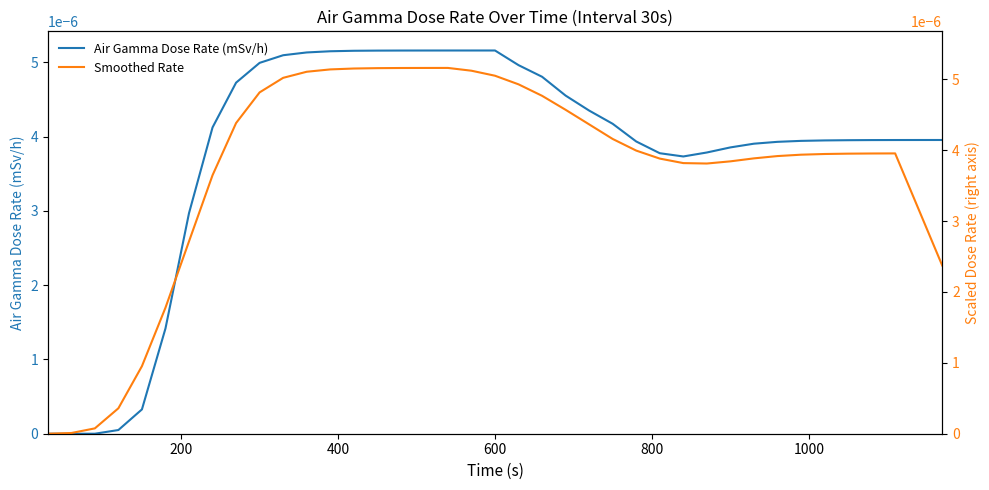

How many values in Air Gamma Dose Rate (mSv/h) are above zero?

36